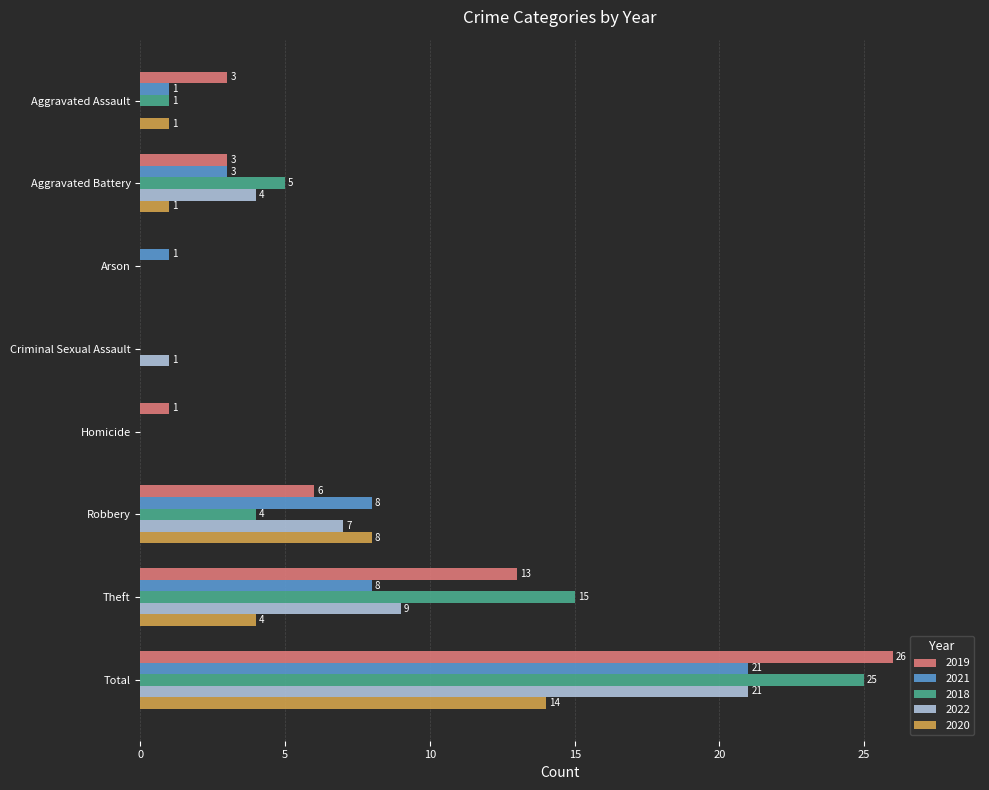

What are all the series names shown in the legend?

2019, 2021, 2018, 2022, 2020